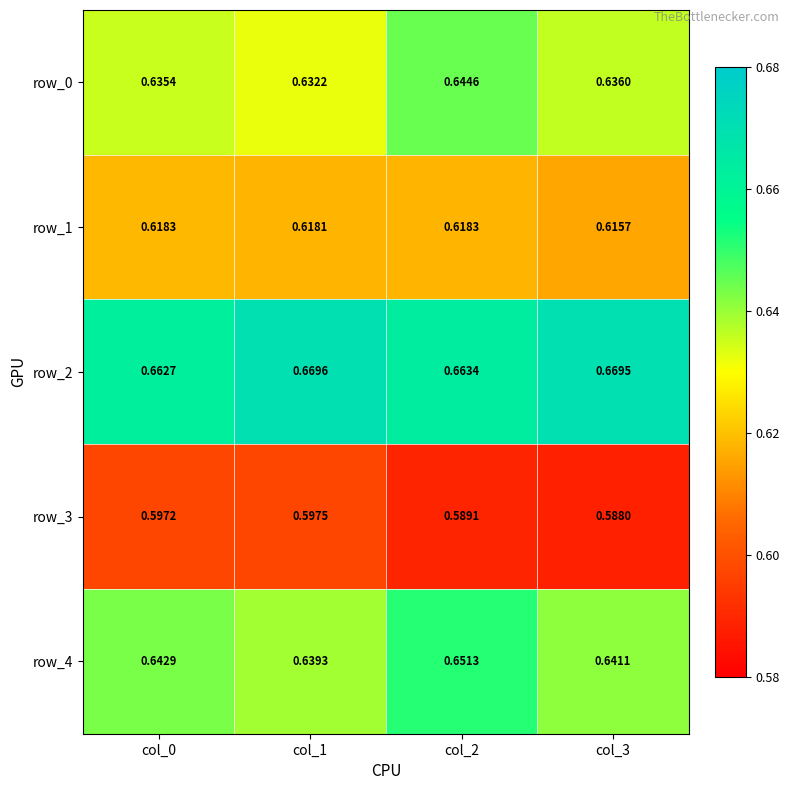

Is the value of row_1 at col_2 greater than the value of row_2 at col_2?

No